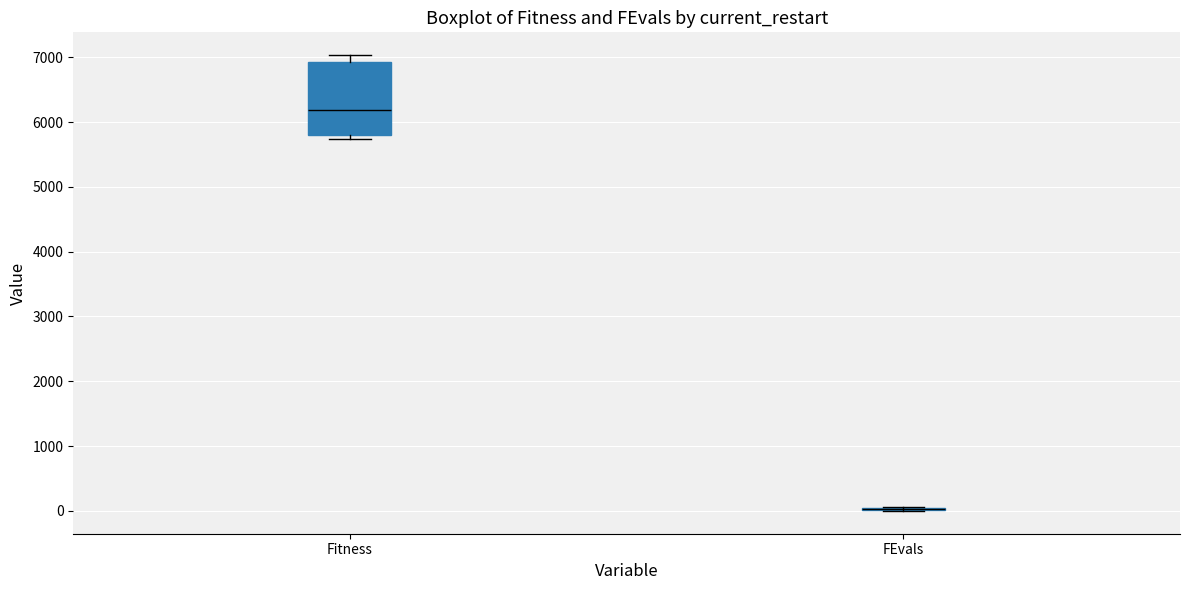

Comparing the boxes themselves (not the whiskers), which one is the tallest?

Fitness